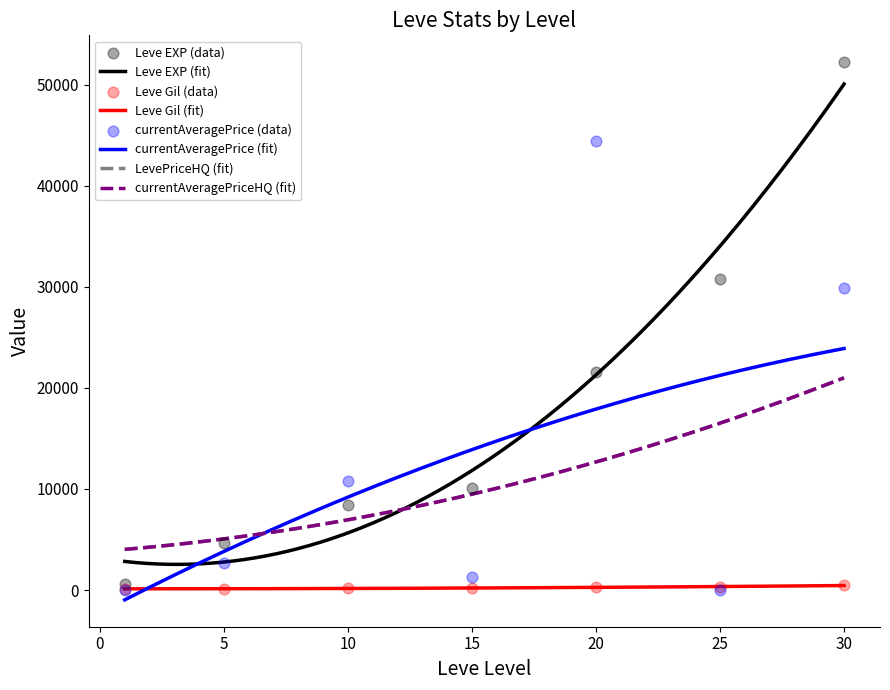

Which series reaches the maximum Y coordinate?

Leve EXP